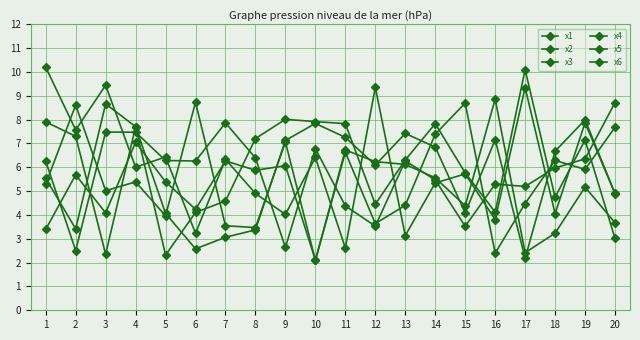

Which series has the largest range (max minus min)?

x3